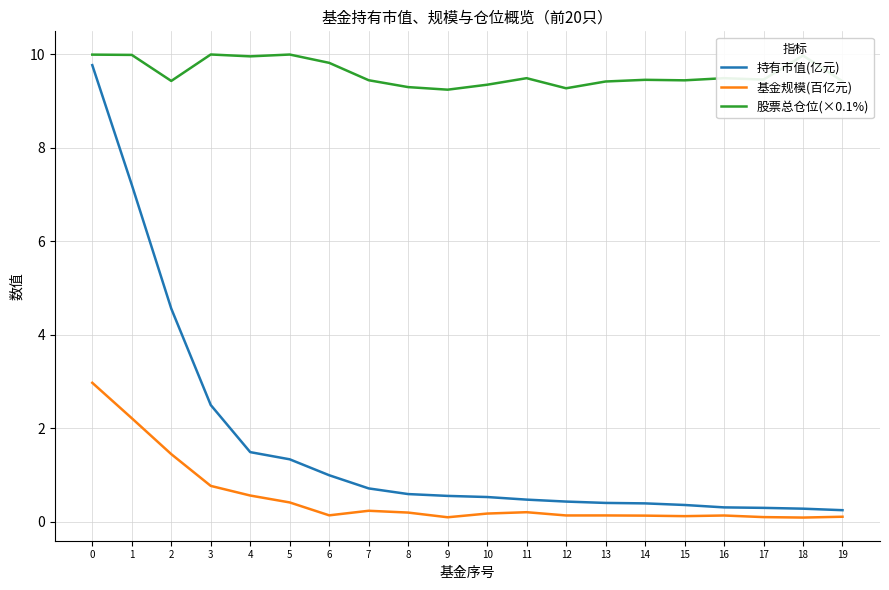

What is the greatest value displayed?

10.0